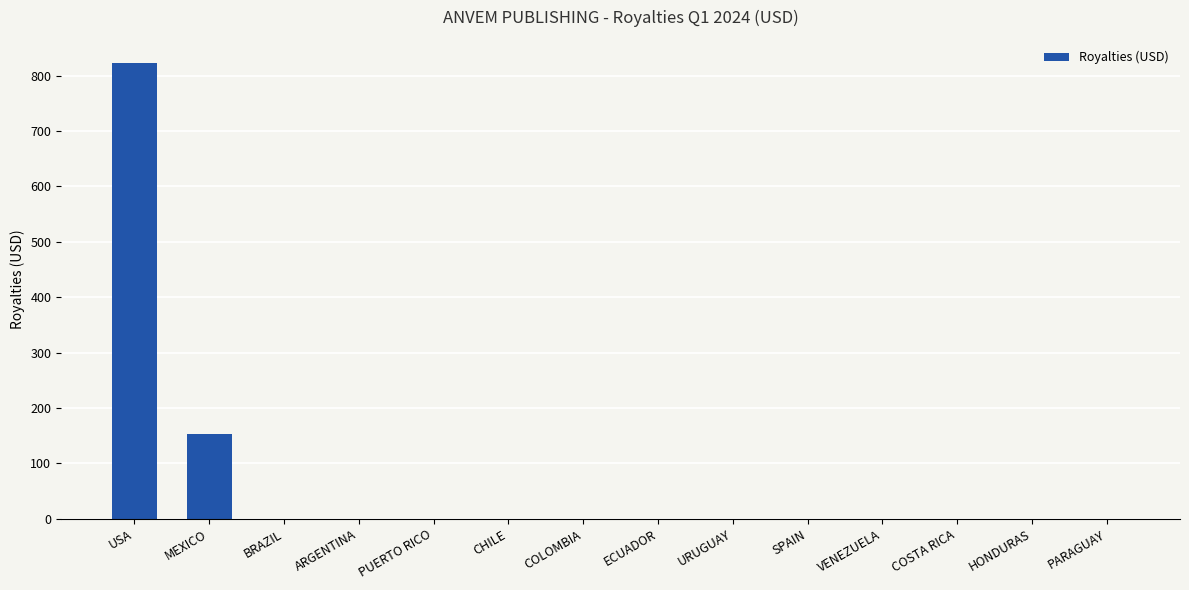

True or false: the data shows 378.3 at USA.

False